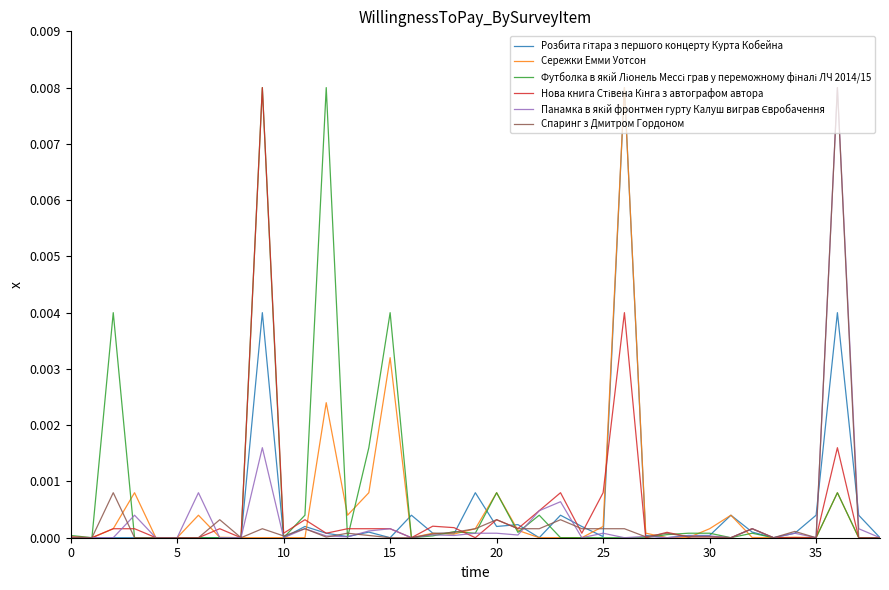

After their last crossing, which series has the higher values: Спаринг з Дмитром Гордоном or Нова книга Стівена Кінга з автографом автора?

Нова книга Стівена Кінга з автографом автора